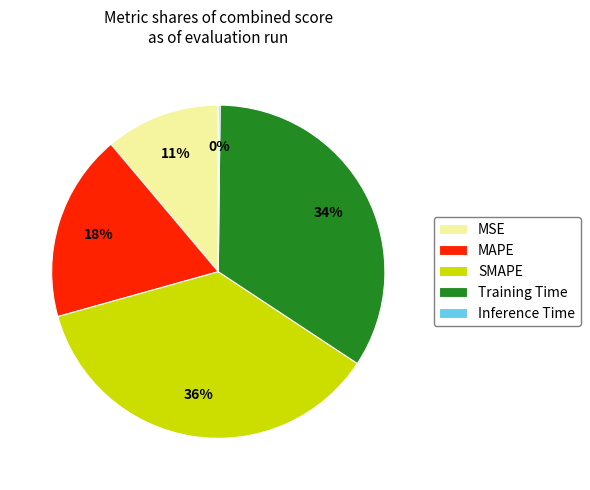

Is MSE the majority of the pie?

No